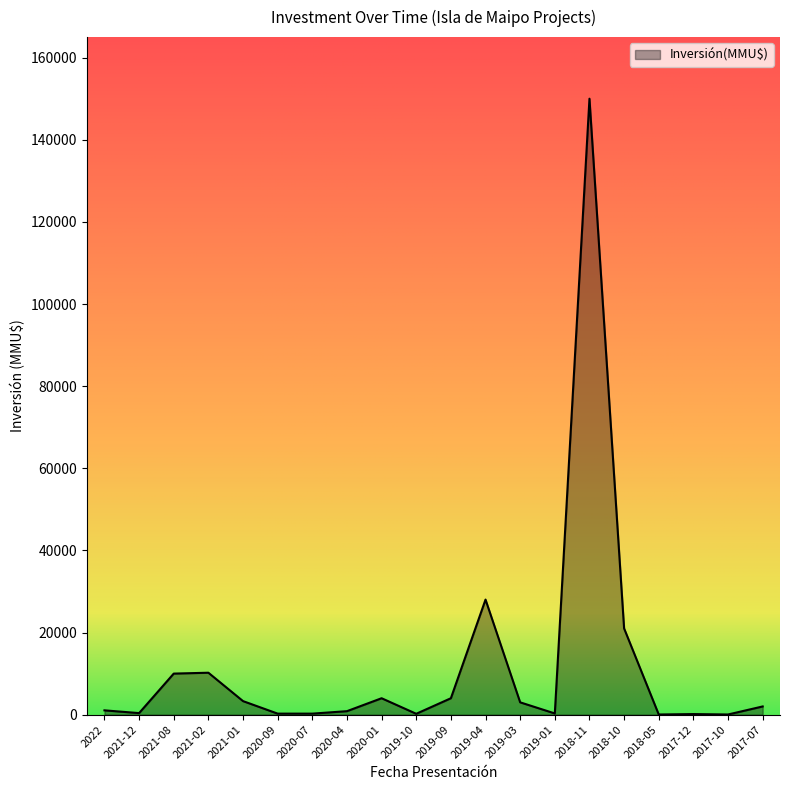

Where is the data nearest to the value 75020?

2019-04